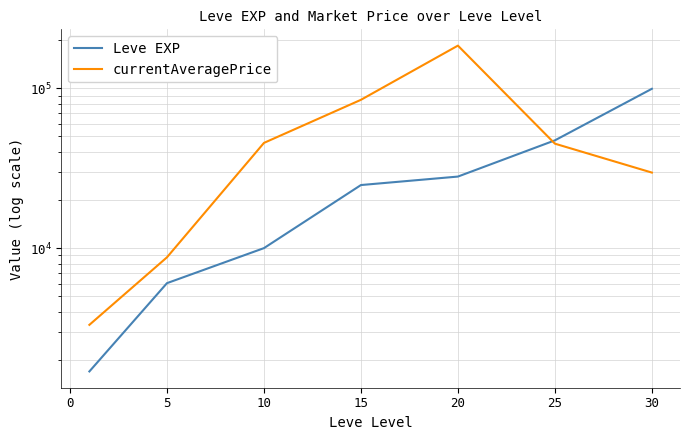

Reading right to left, transcribe all the data shown in this chart.

Leve EXP: 99220	47200	28010	24790	9990	6030	1690
currentAveragePrice: 29666	45000	184833	84654	45502	8751	3307